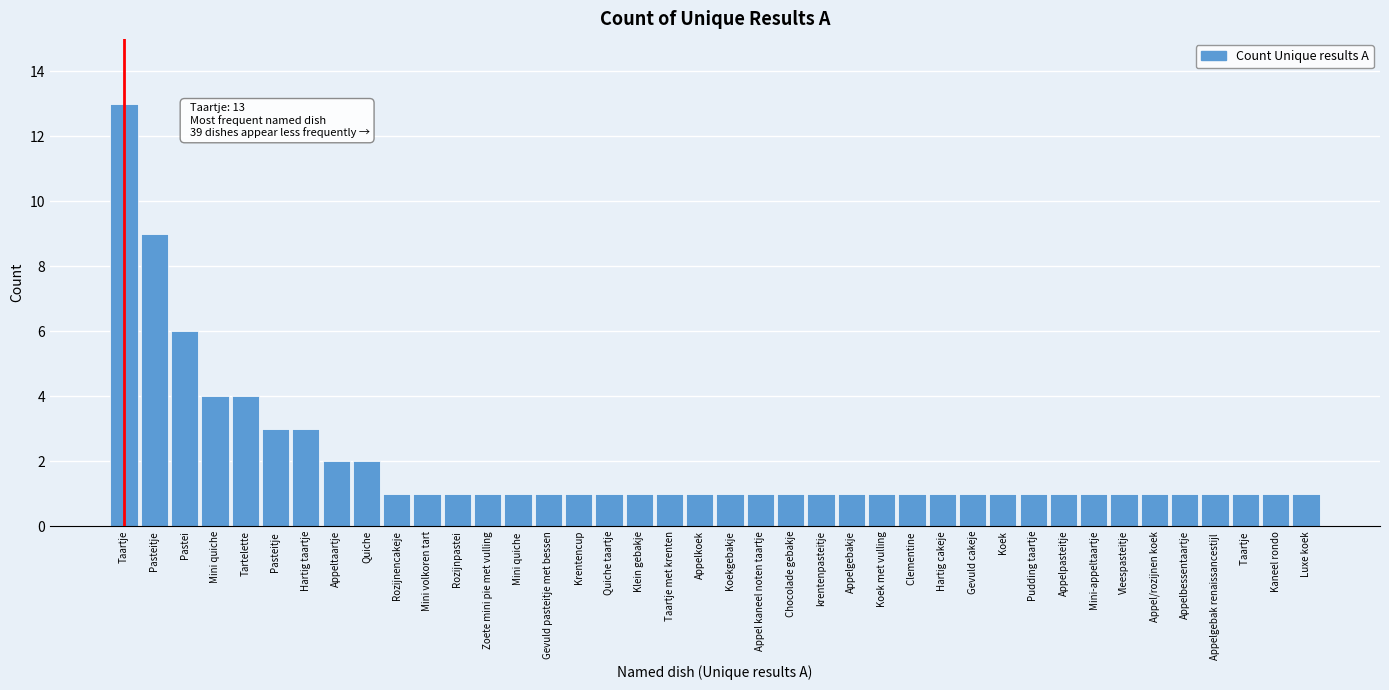

What is the difference between the maximum and second lowest values?

12